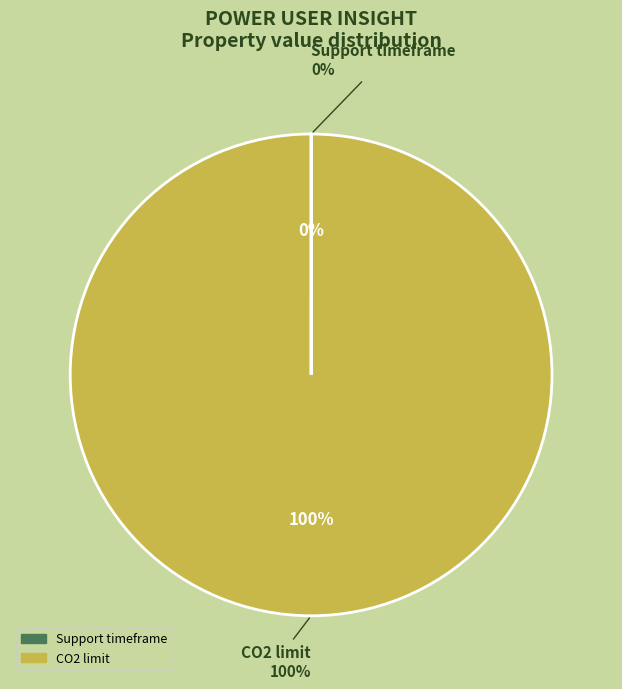

Is it true that CO2 limit is 100% of the pie?

True